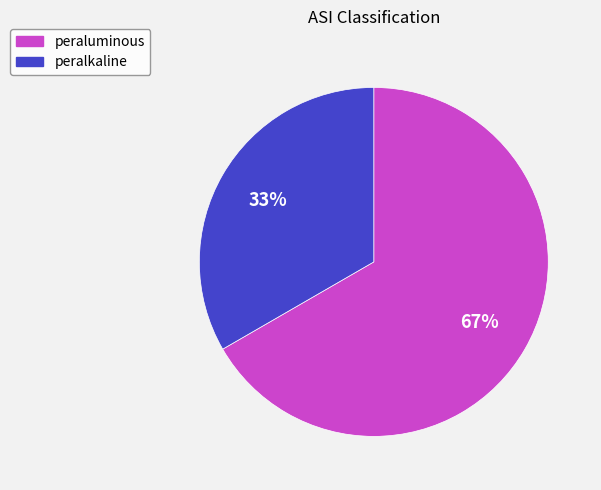

Between peralkaline and peraluminous, which is larger?

peraluminous